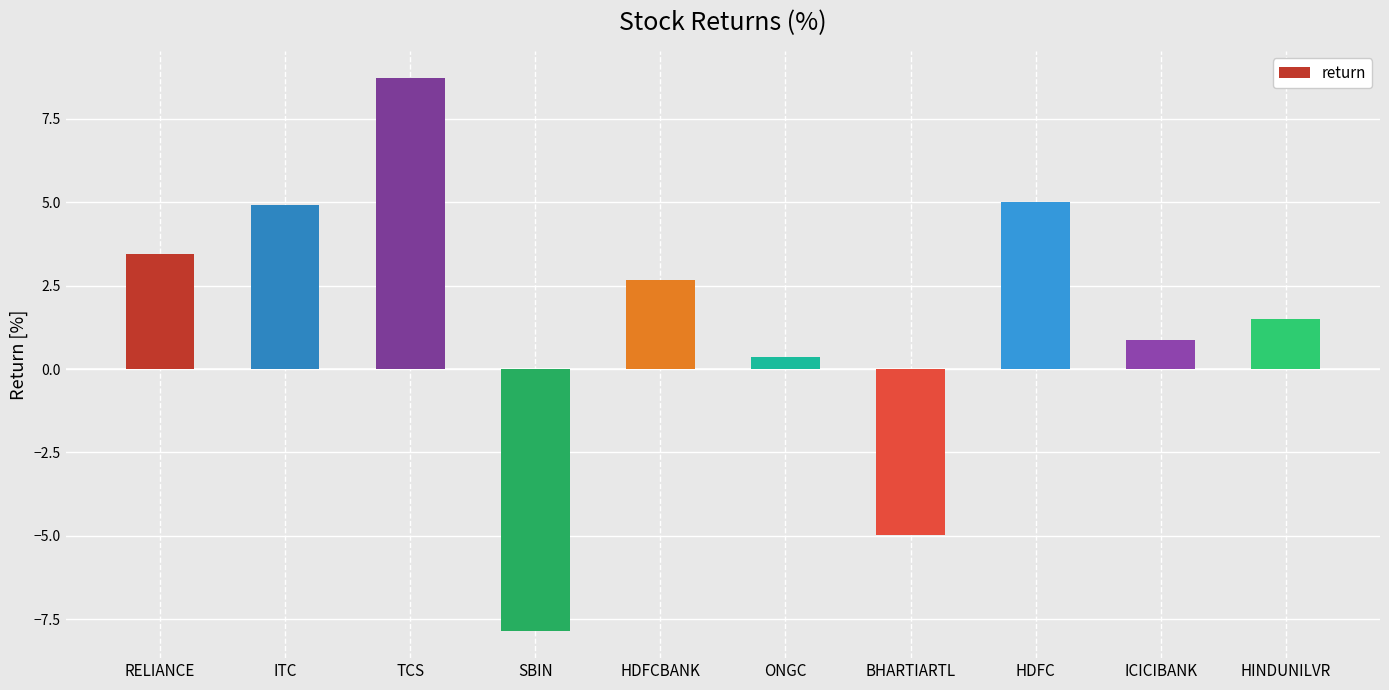

What is the label of the 4th bar from the right?

BHARTIARTL